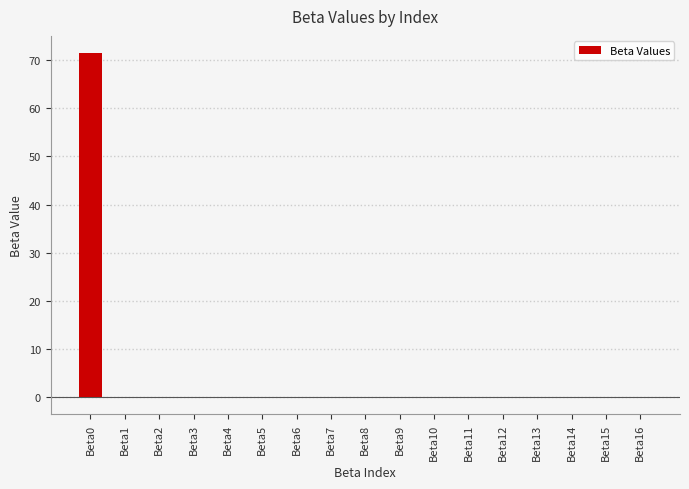

Count the number of categories in the chart.

17